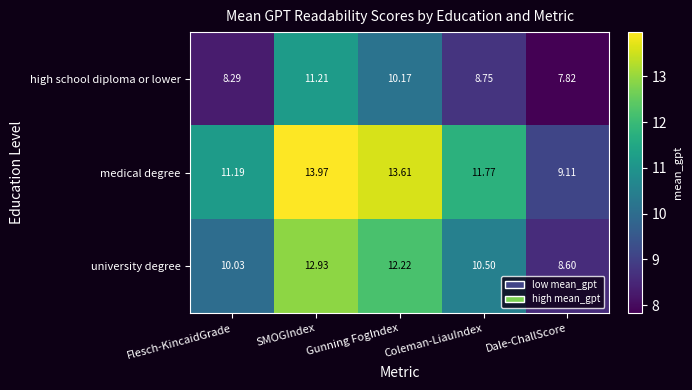

List the series in order of their overall mean, highest first.

medical degree, university degree, high school diploma or lower